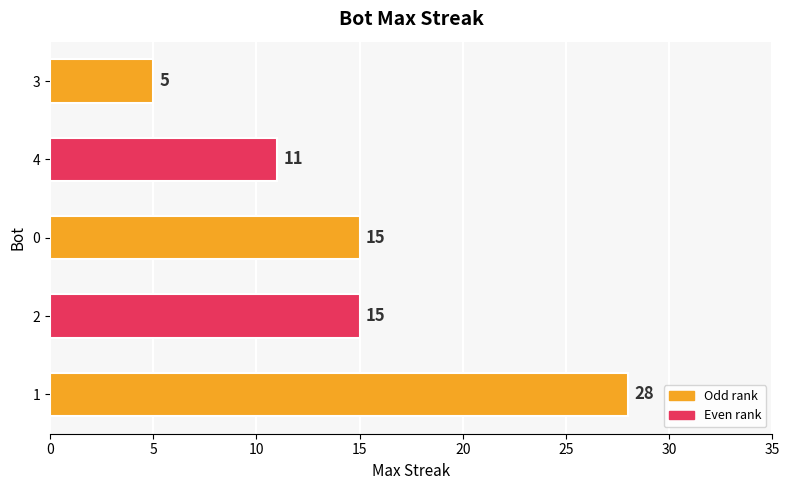

Reading top to bottom, transcribe all the data shown in this chart.

3=5	4=11	0=15	2=15	1=28